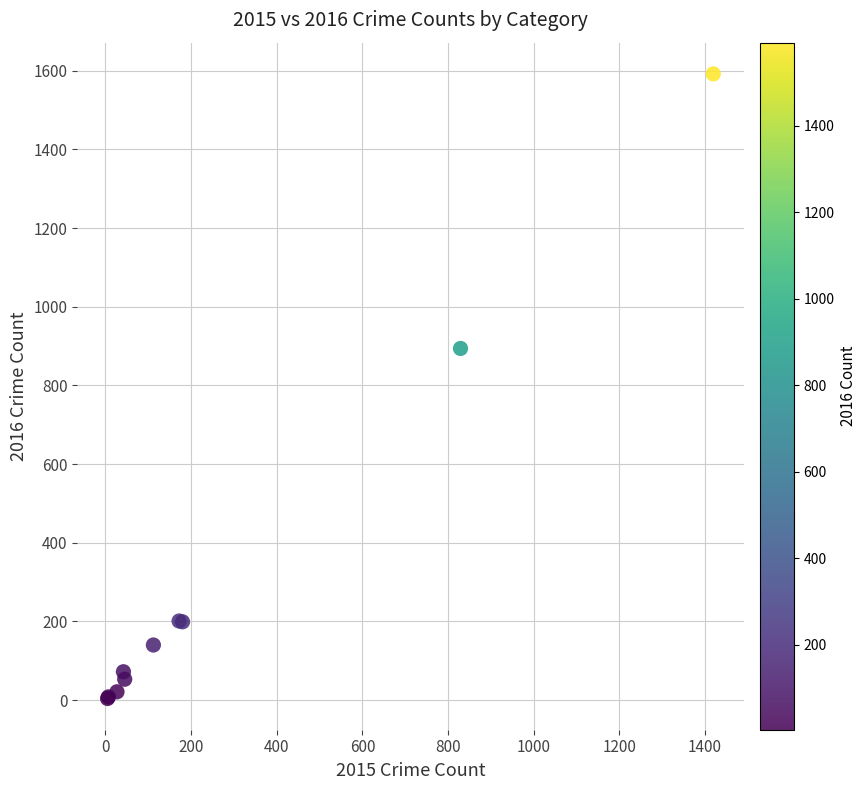

What Y value in the scatter plot is closest to 798?

894